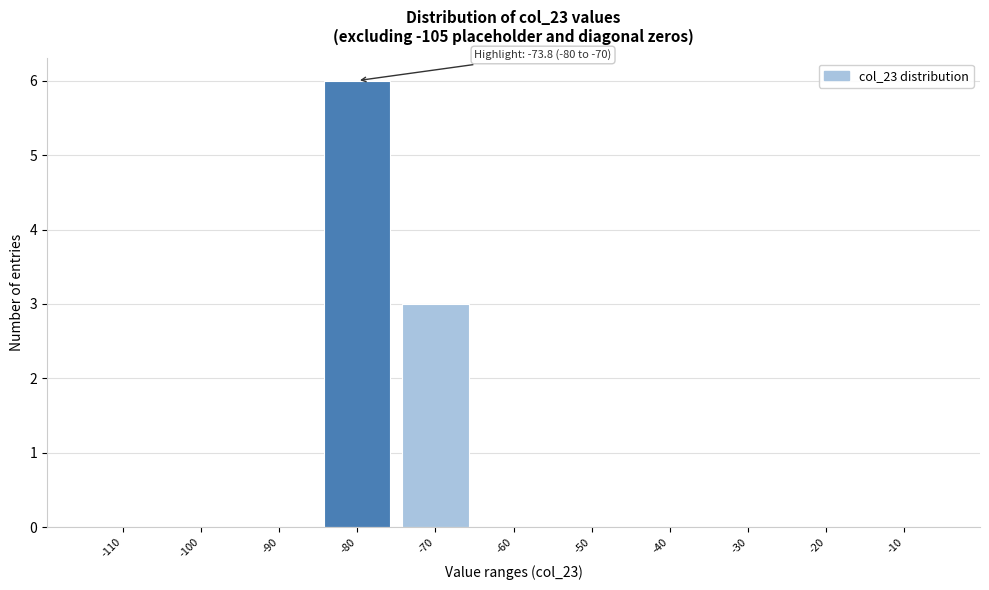

Reading left to right, what are all the values shown in this chart?

-110=0	-100=0	-90=0	-80=6	-70=3	-60=0	-50=0	-40=0	-30=0	-20=0	-10=0